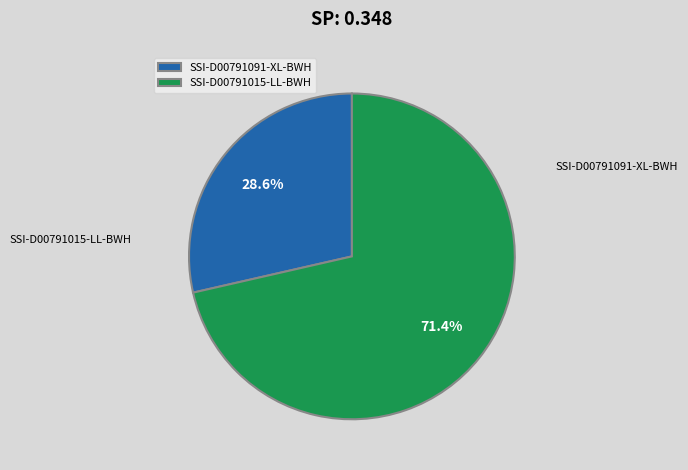

To the nearest percent, what is the combined percentage of SSI-D00791015-LL-BWH and SSI-D00791091-XL-BWH?

100%